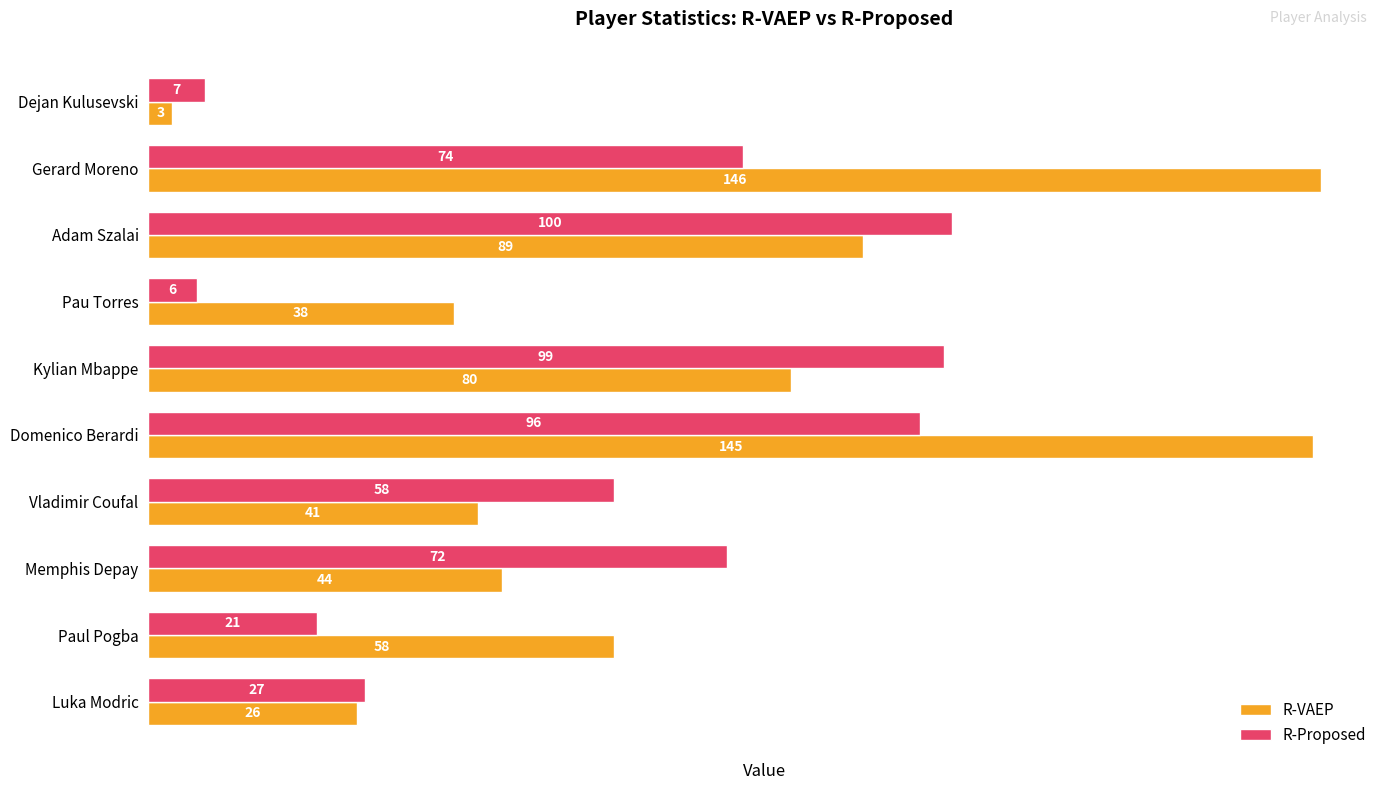

Is the value of R-Proposed at Gerard Moreno greater than the value of R-VAEP at Dejan Kulusevski?

Yes